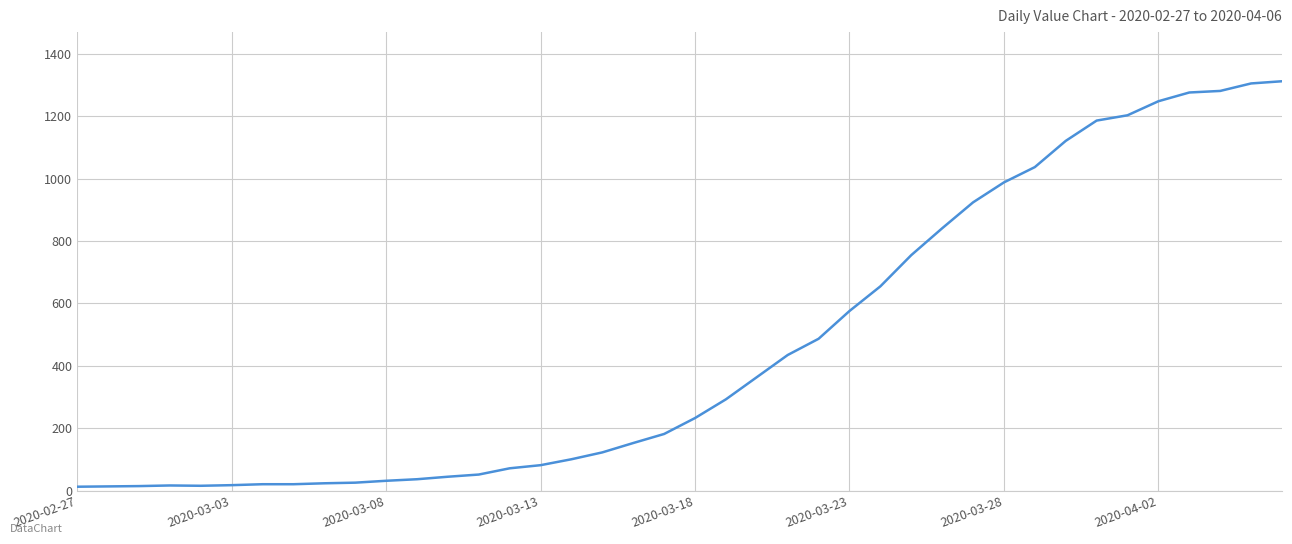

What is the maximum value shown in the chart?

1312